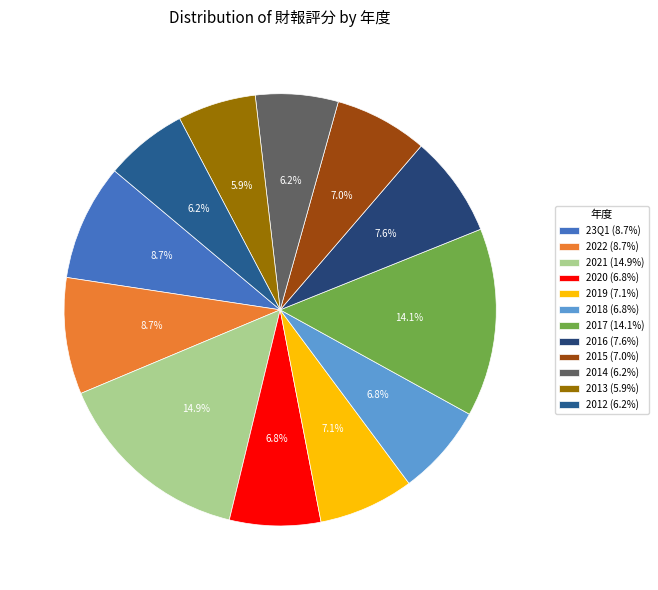

Which category has the smallest portion of the pie?

2013